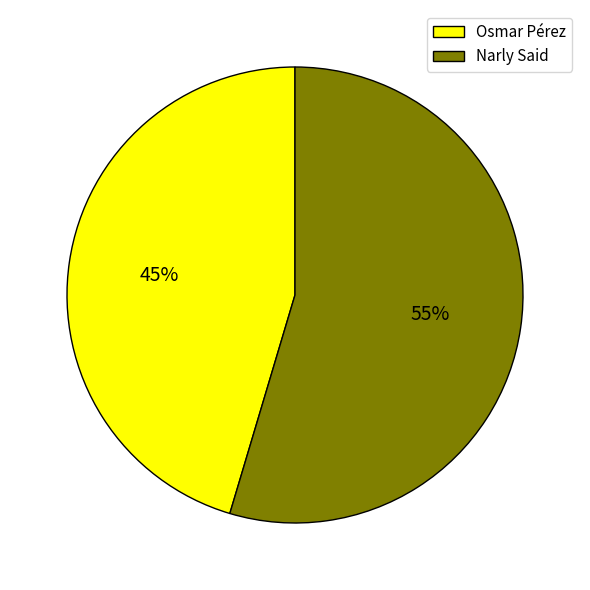

How many segments does this pie chart have?

2